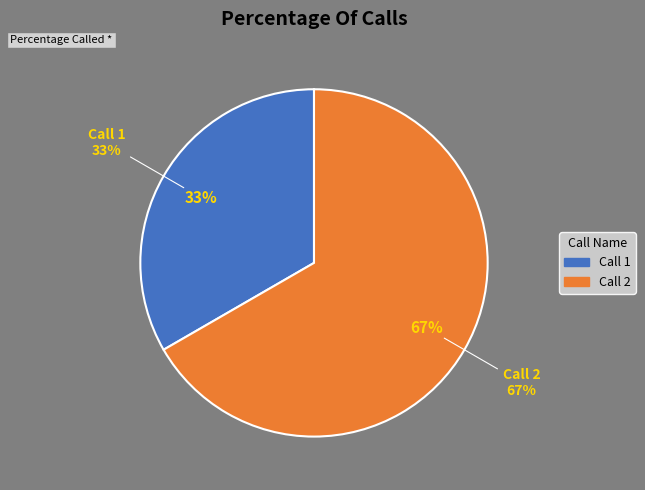

Count the number of slices in the pie.

2